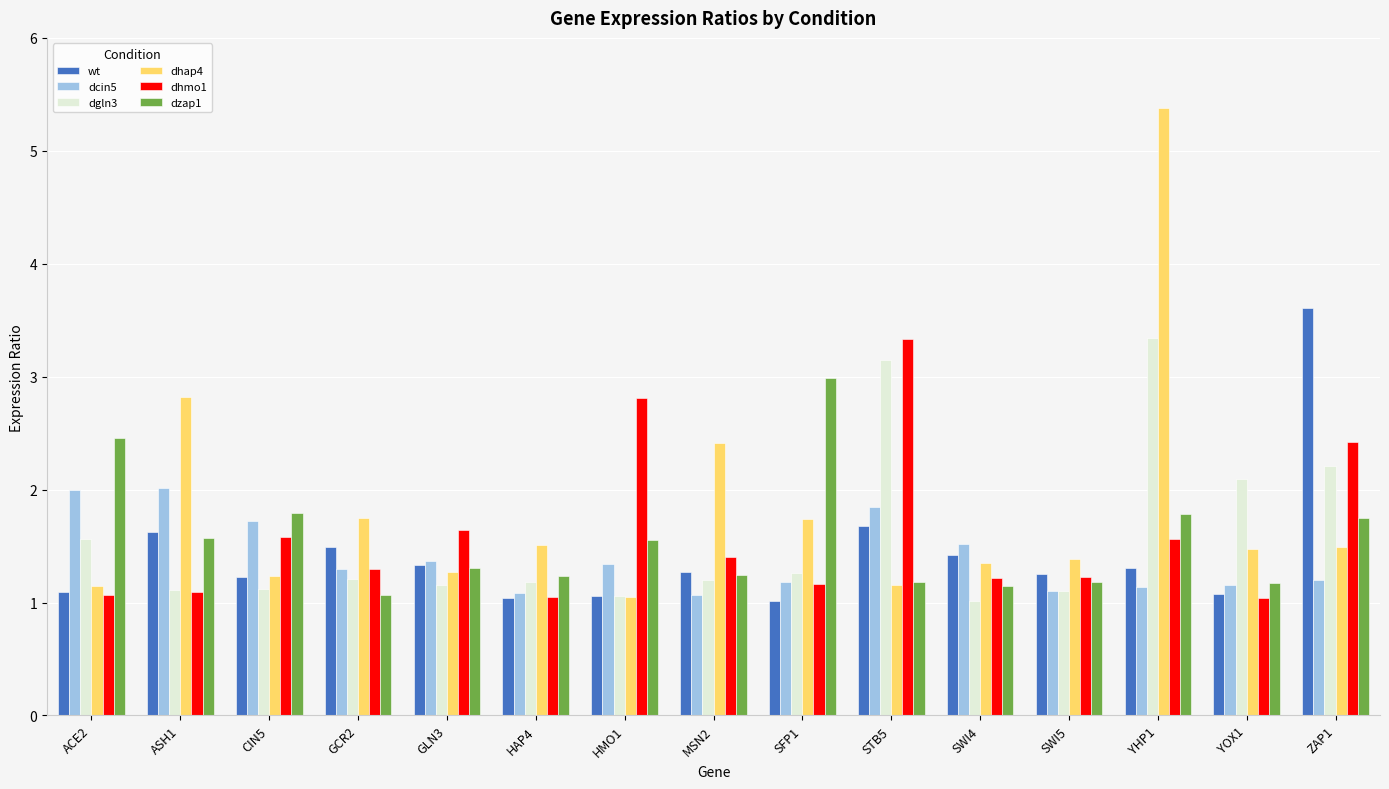

What is the label of the 6th bar from the right?

STB5